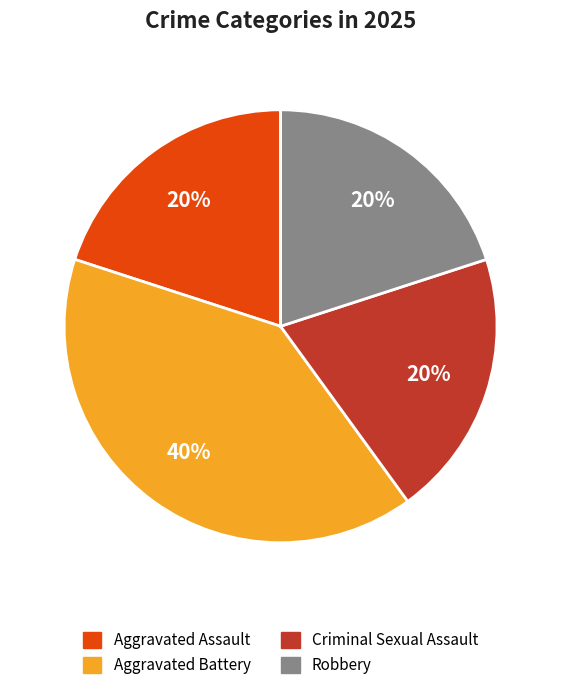

What is the ratio of the value at Aggravated Battery to the value at Aggravated Assault?

2.0